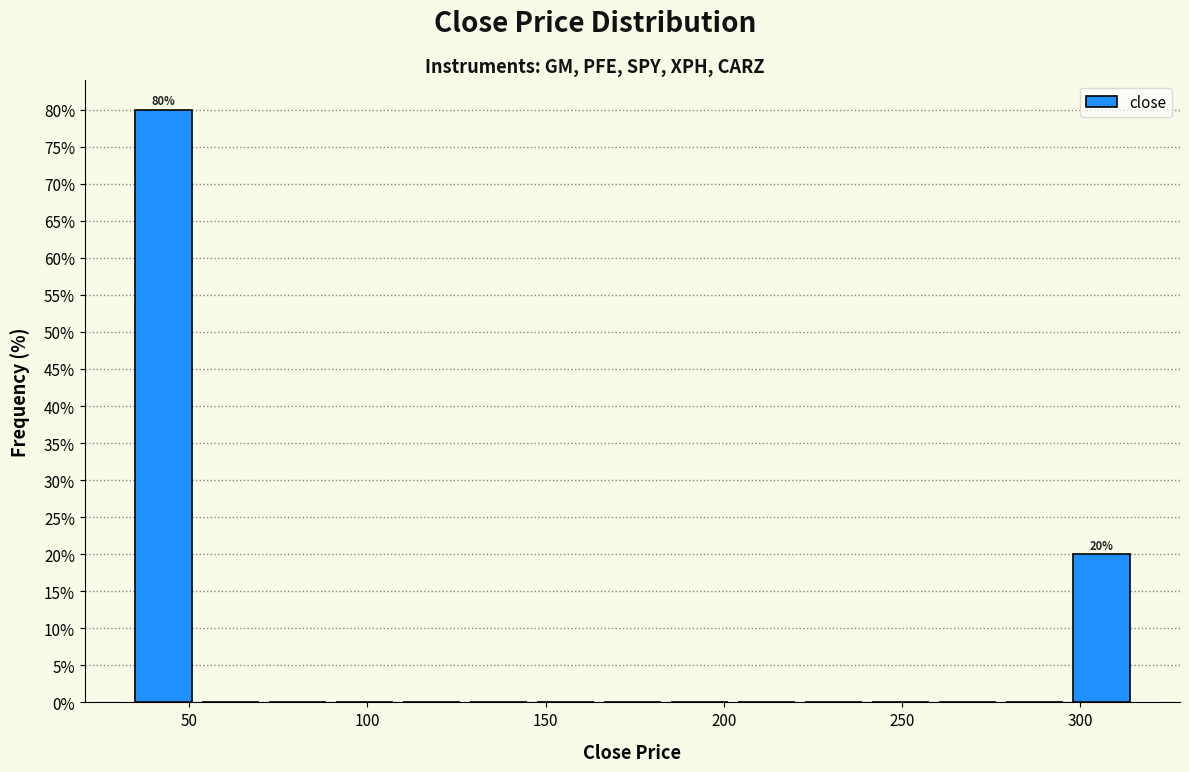

Around what value on the x-axis is the tallest bar? Give the approximate position of its centre, as read against the axis.

45